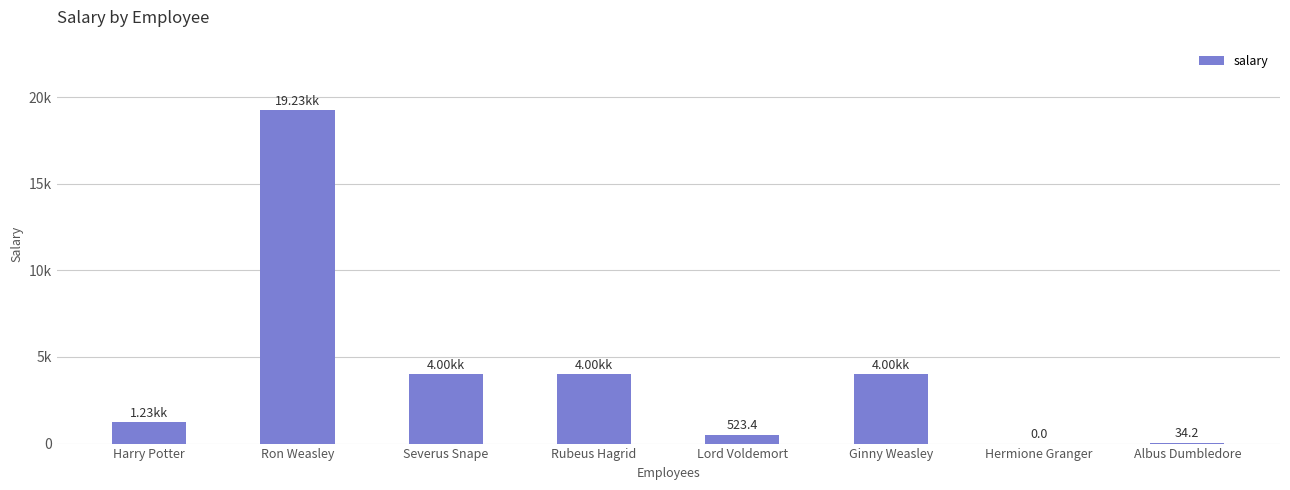

The chart shows a value of 1234.0 at Harry Potter. True or false?

True